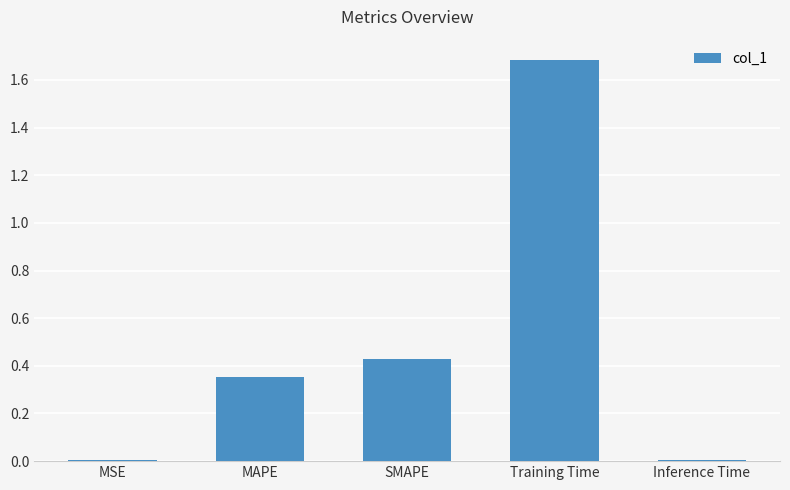

What is the greatest value displayed?

1.7